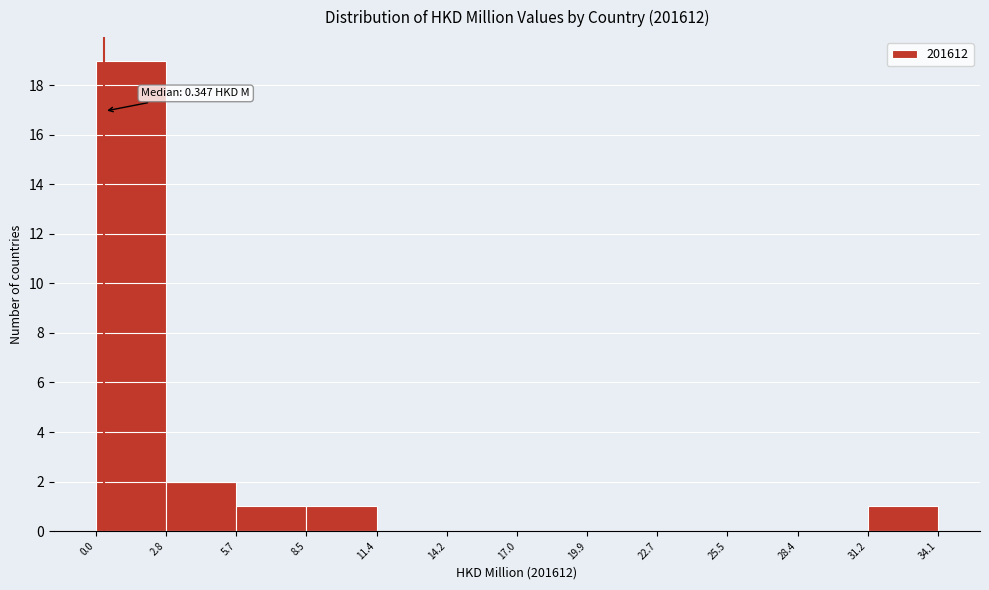

Over which range of the x-axis is the bar tallest?

0.0 to 2.8